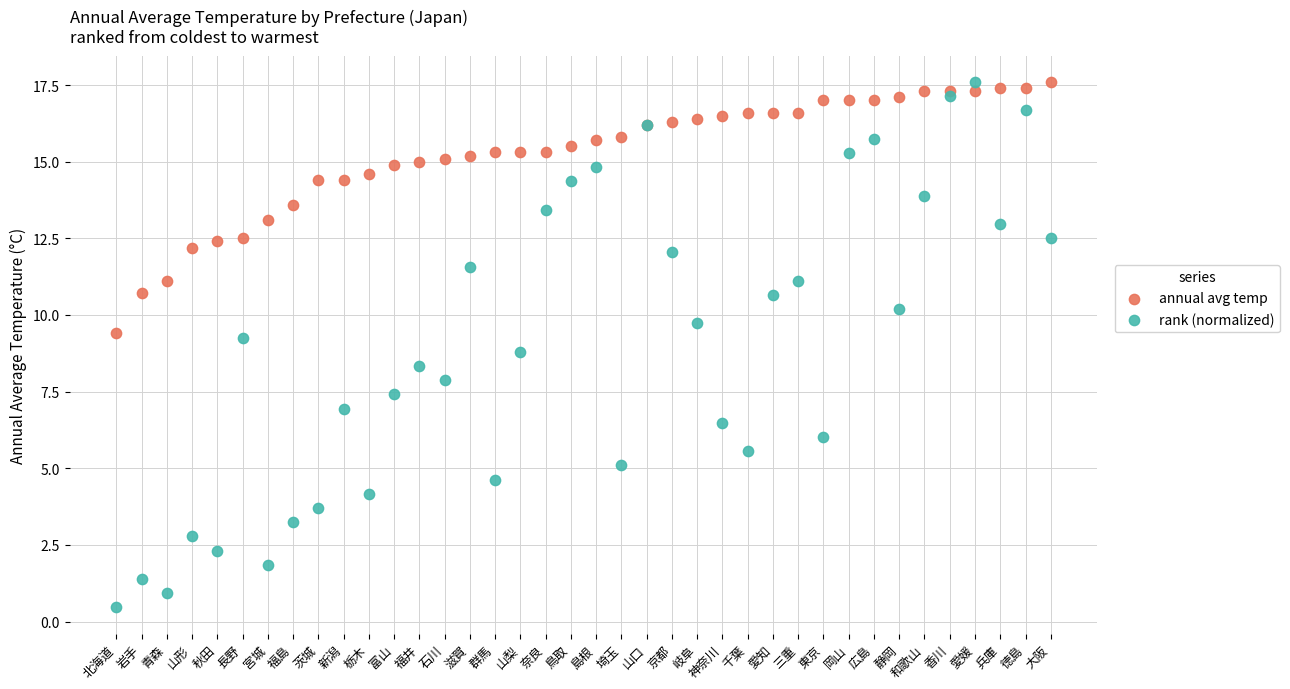

Which series reaches the minimum Y coordinate?

rank (normalized)